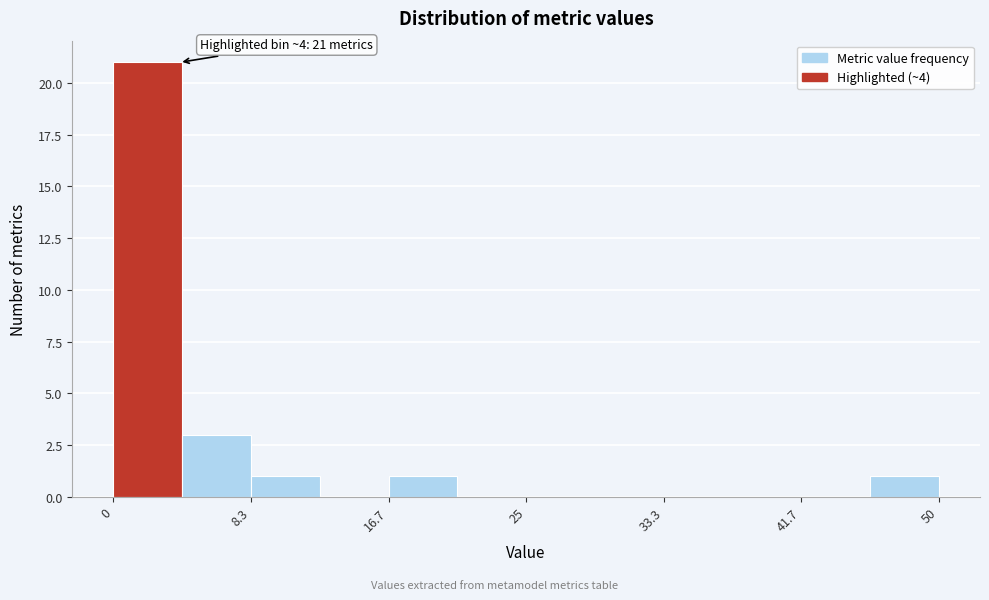

Which range on the x-axis has the tallest bar?

0 to 4